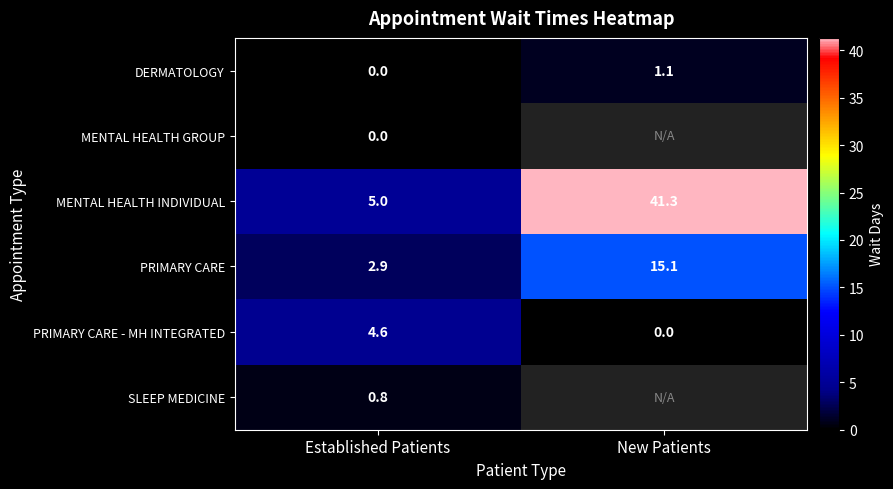

What is the spread (max minus min) of values at Established Patients?

5.0